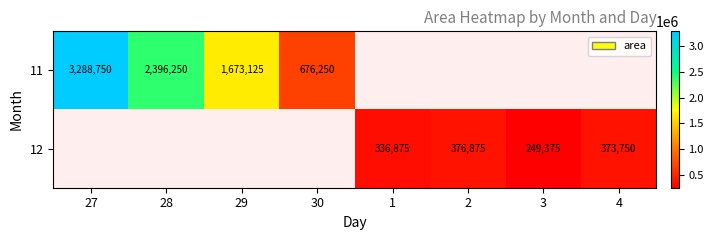

Is it true that 12 equals 446277 at 1?

False